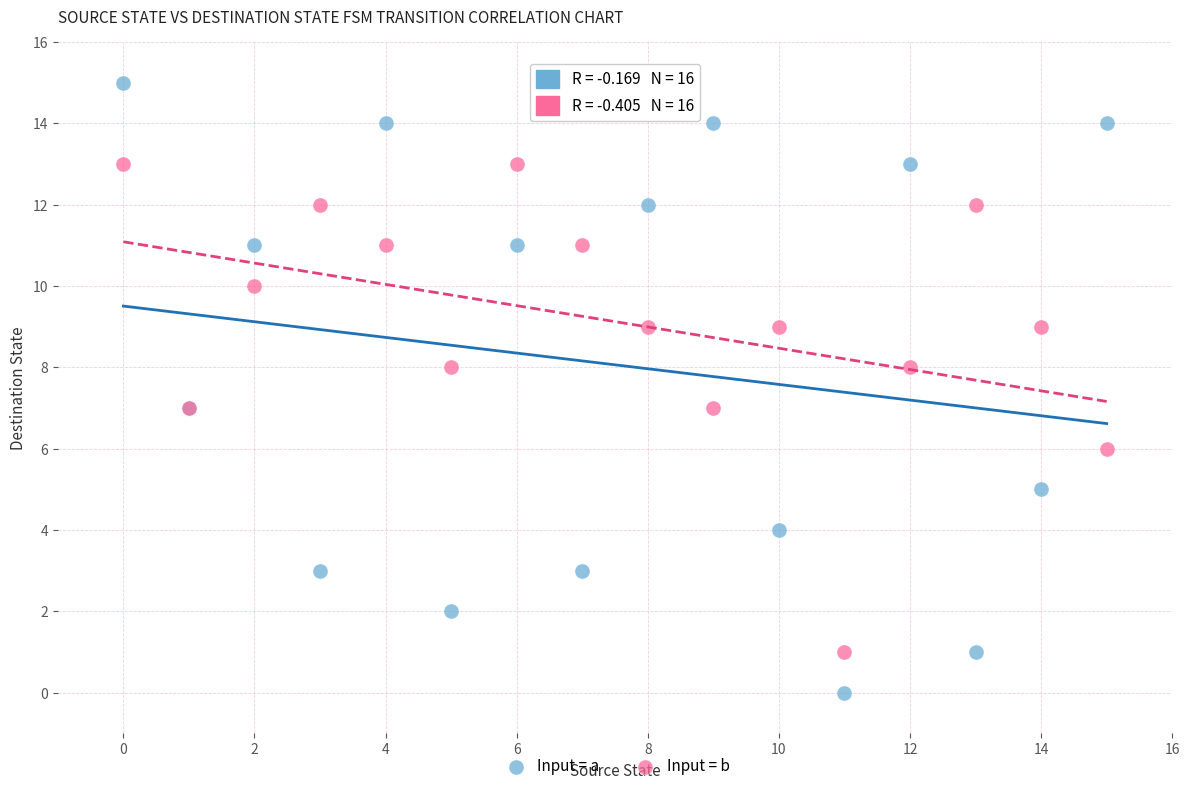

Which series contains the highest Y value?

Input = a